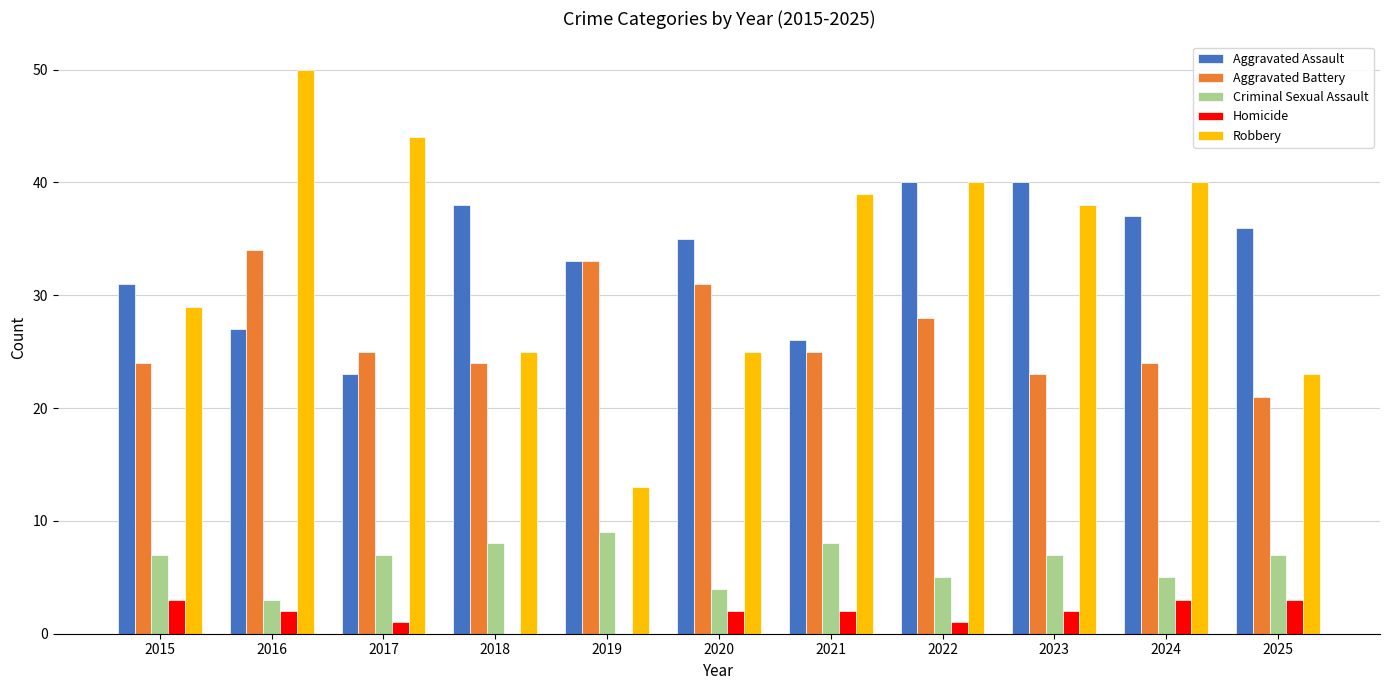

What are all the series names shown in the legend?

Aggravated Assault, Aggravated Battery, Criminal Sexual Assault, Homicide, Robbery